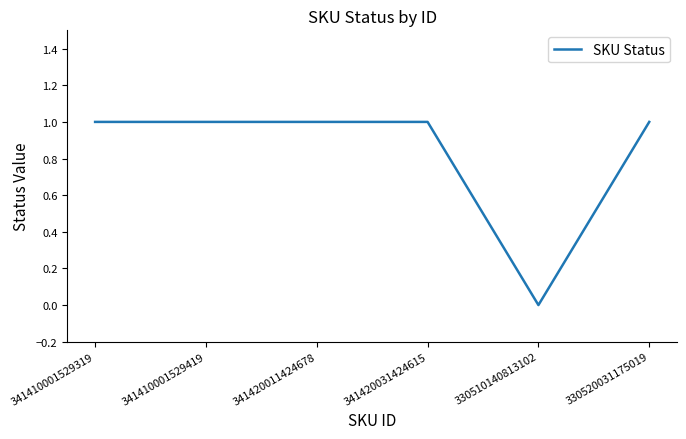

Read the value at 341410001529419.

1